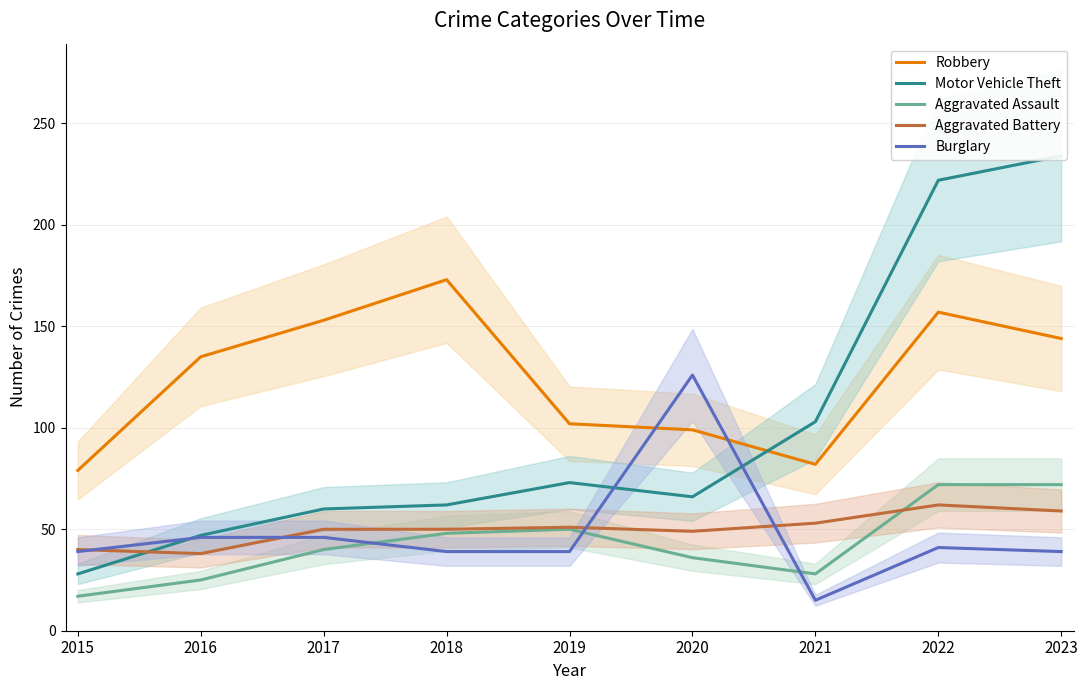

Between 2018 and 2015, which is larger?

2018